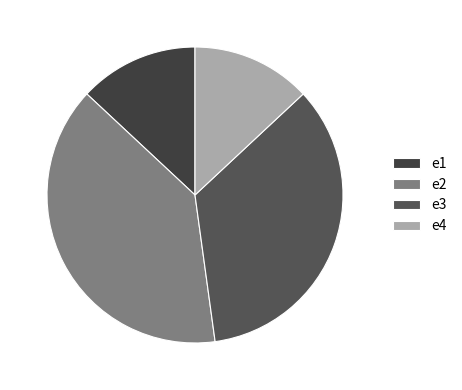

To the nearest percent, what portion does e4 represent?

13%